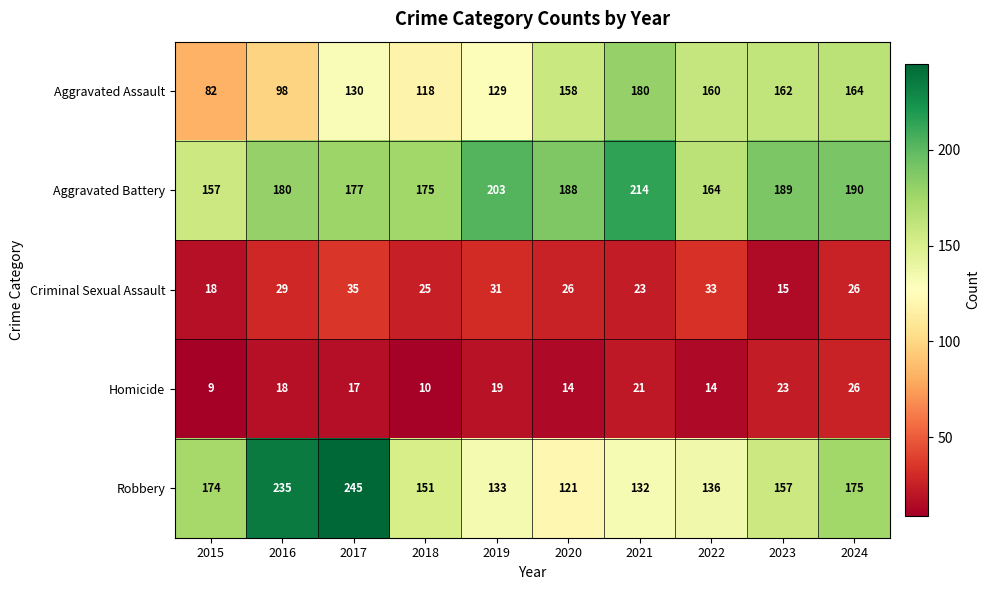

How many Homicide values are between 14 and 21?

6